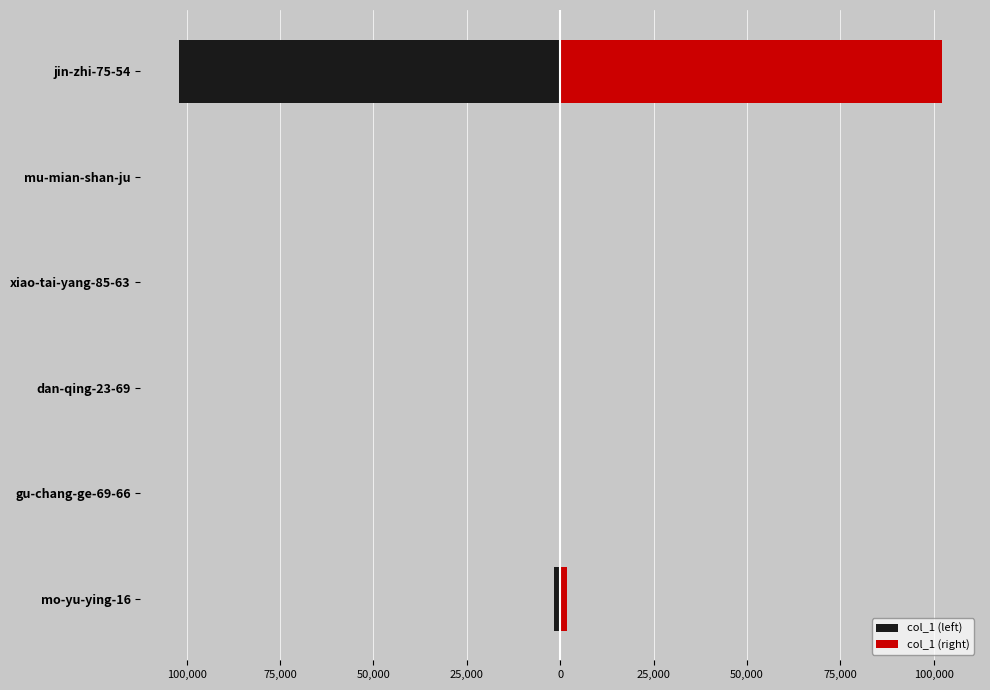

Is the value of col_1 (left) at gu-chang-ge-69-66 greater than the value of col_1 (right) at xiao-tai-yang-85-63?

No